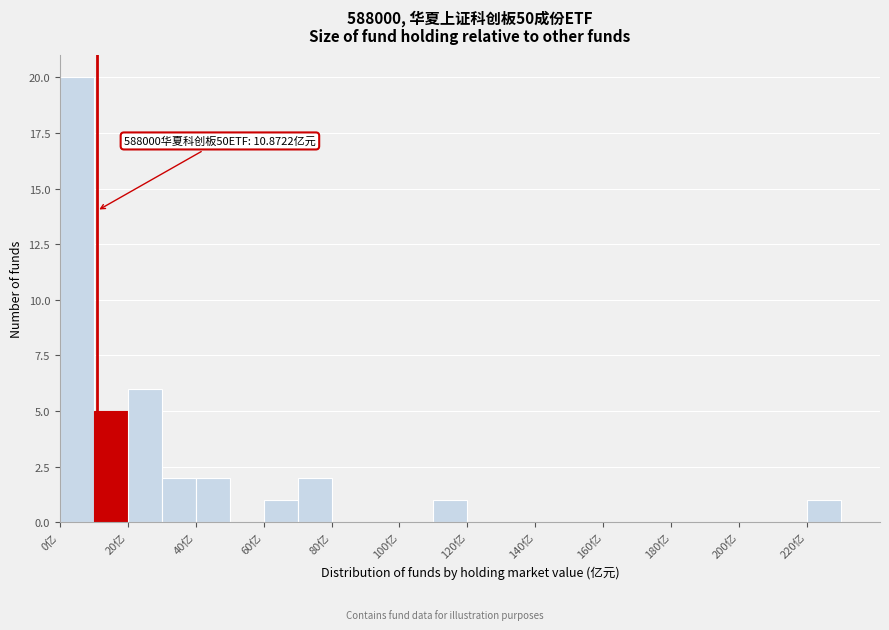

Which range on the x-axis has the tallest bar?

0 to 10